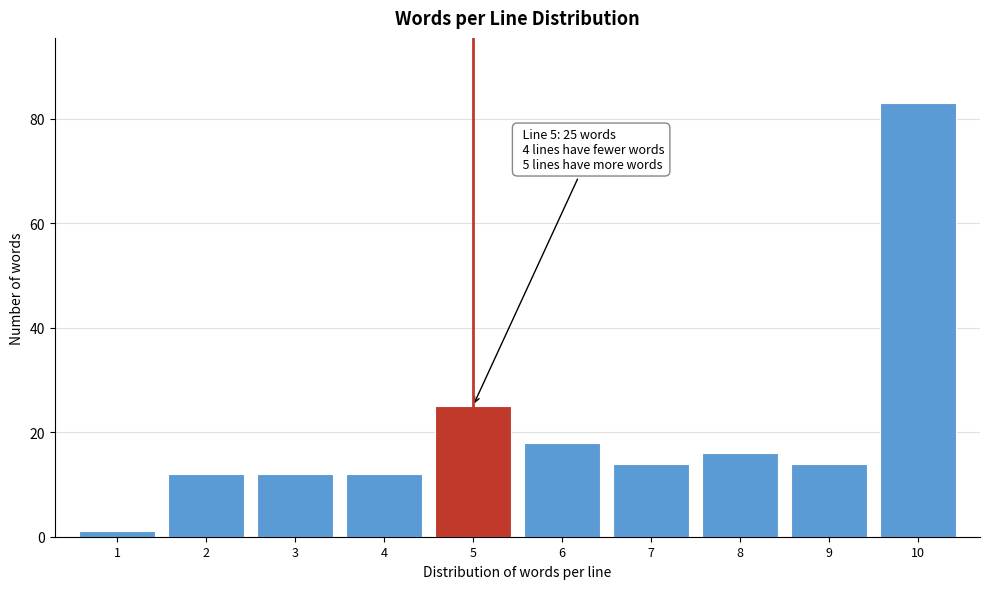

Reading left to right, what are all the values shown in this chart?

1	12	12	12	25	18	14	16	14	83